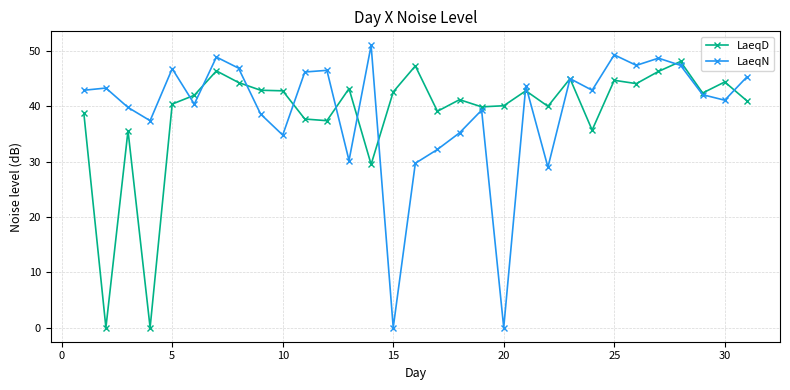

What is the difference between the maximum and second lowest values in the LaeqD series?

48.1